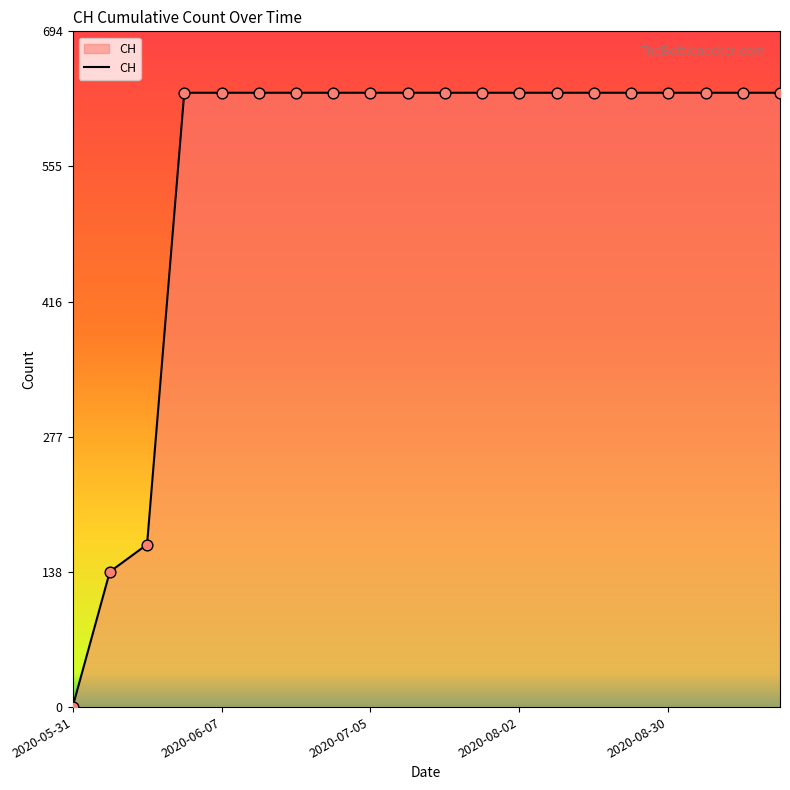

What is the difference between the maximum and minimum values?

631